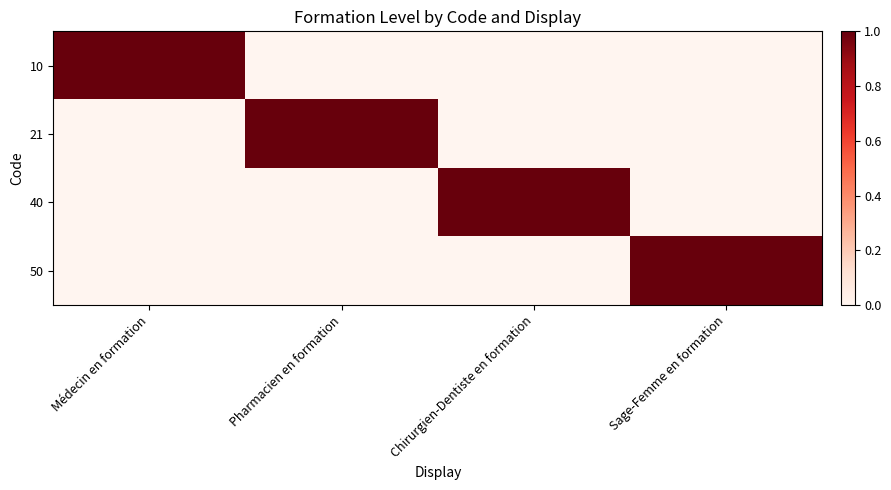

Which has a higher value, Sage-Femme en formation or Pharmacien en formation?

Sage-Femme en formation